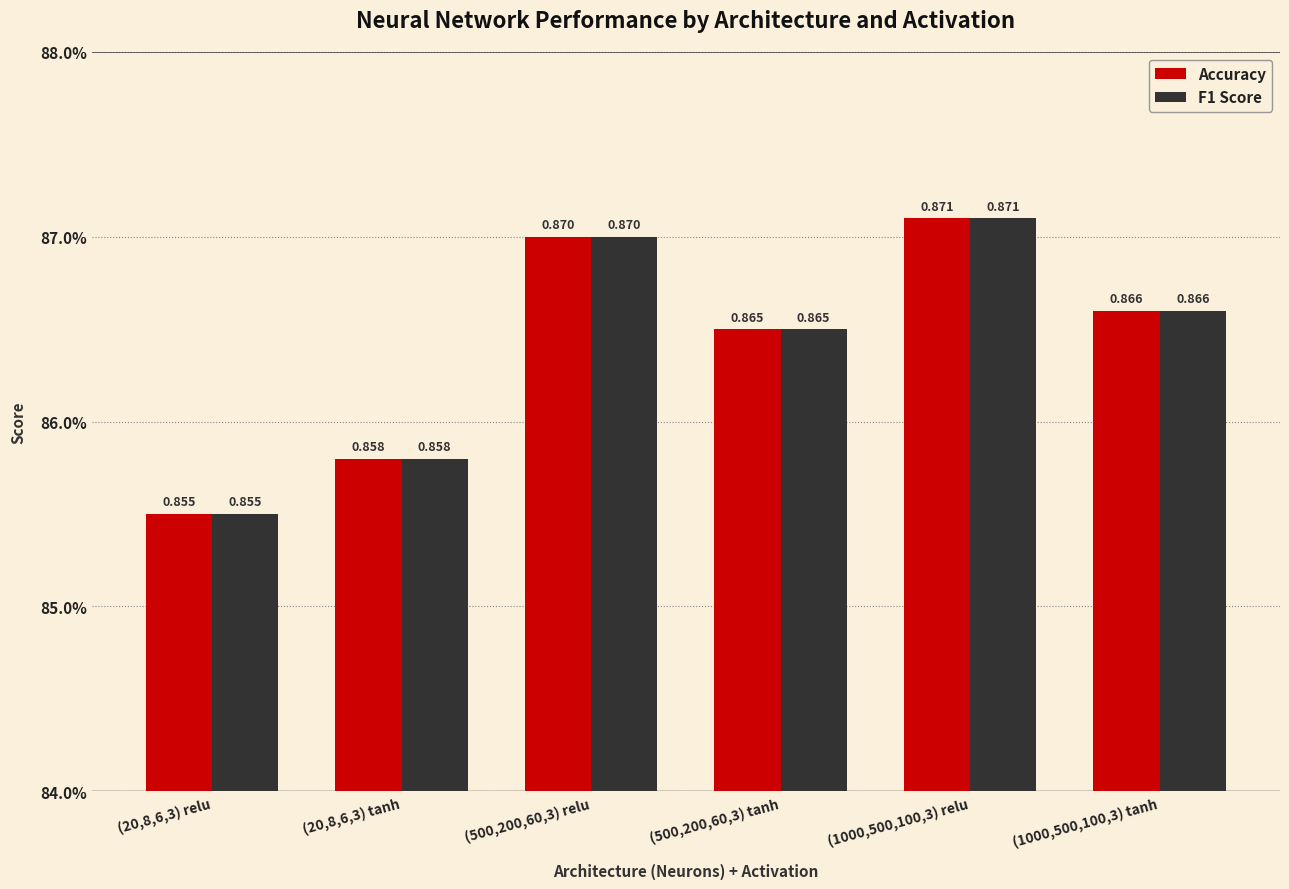

Are the bars horizontal?

No